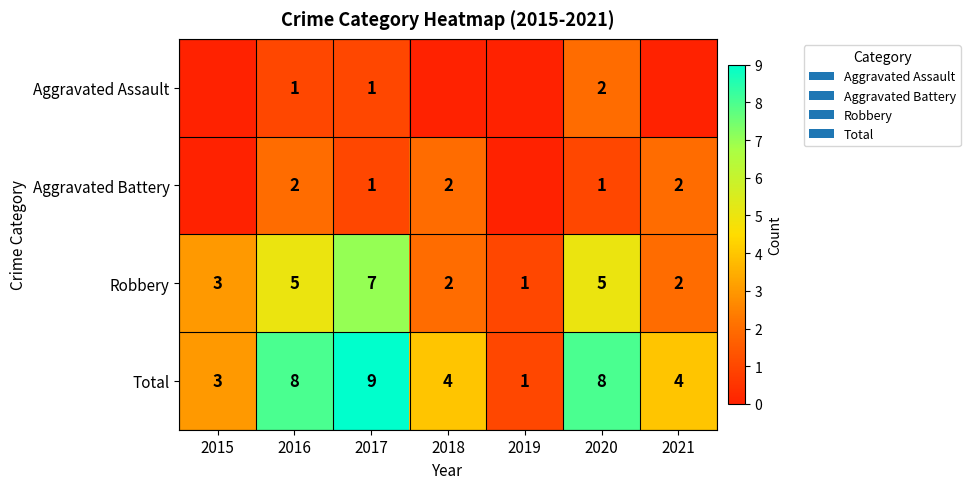

Is it true that Total equals 8 at 2020?

True